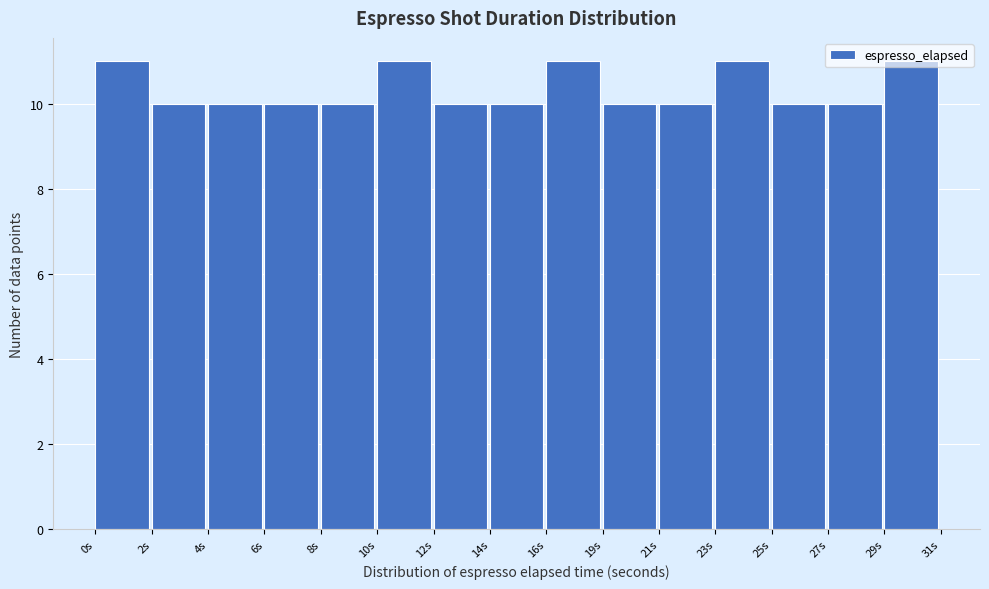

What is the smallest value displayed?

10